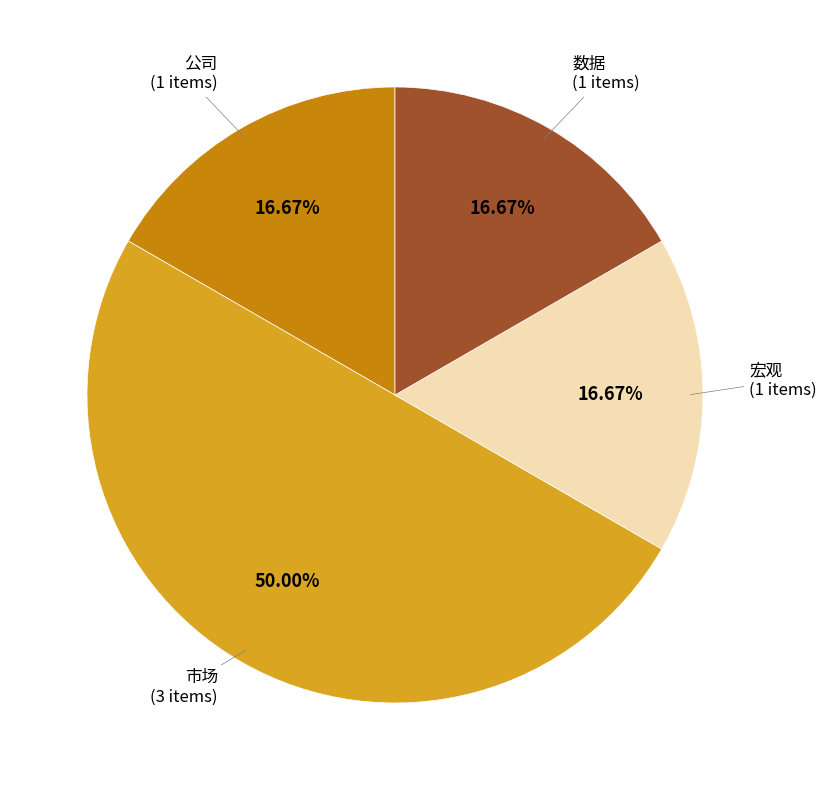

Count the number of slices in the pie.

4